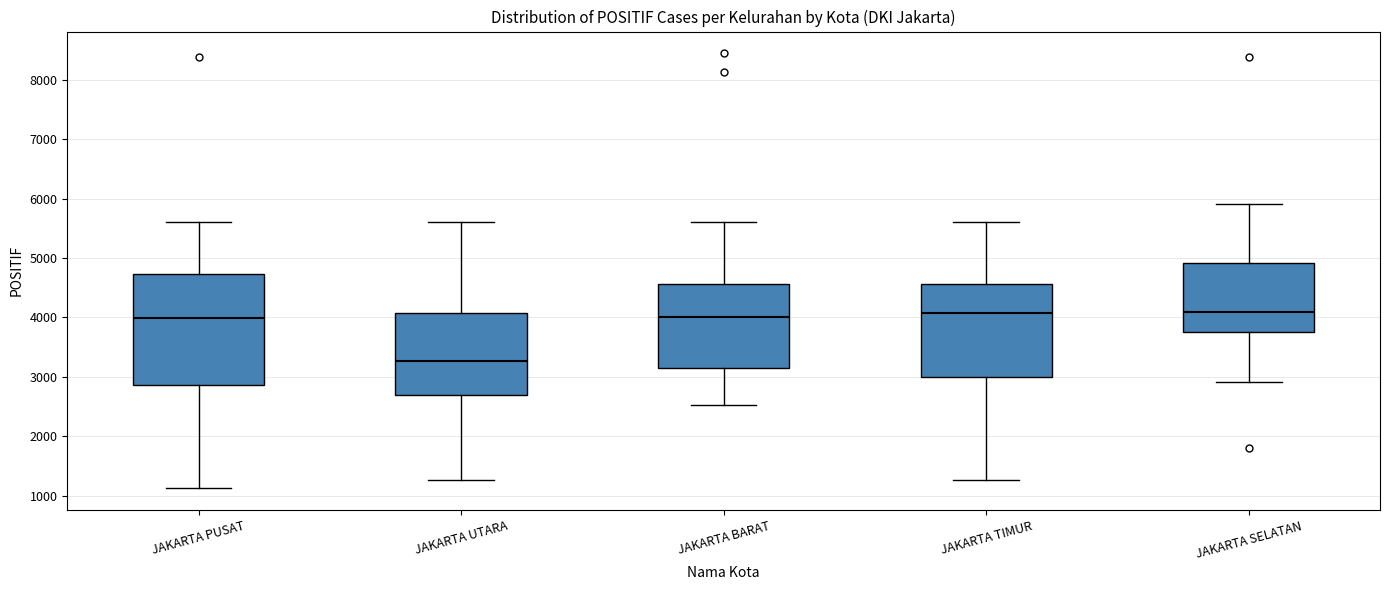

Comparing the boxes themselves (not the whiskers), which one is the tallest?

JAKARTA PUSAT